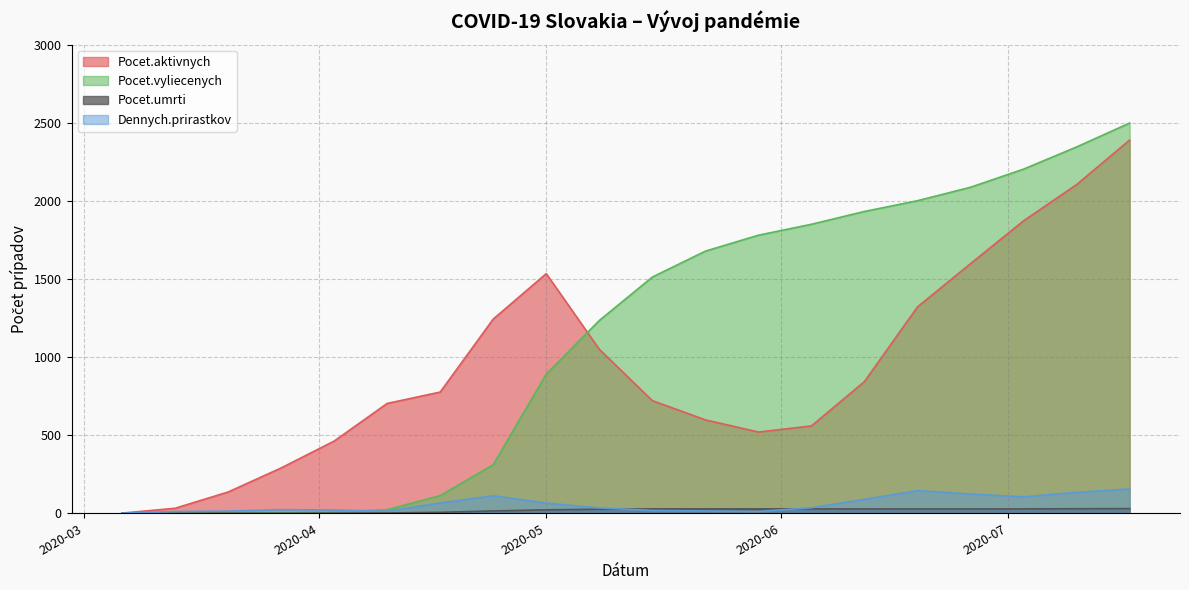

True or false: Pocet.umrti and Pocet.aktivnych intersect in this chart.

False